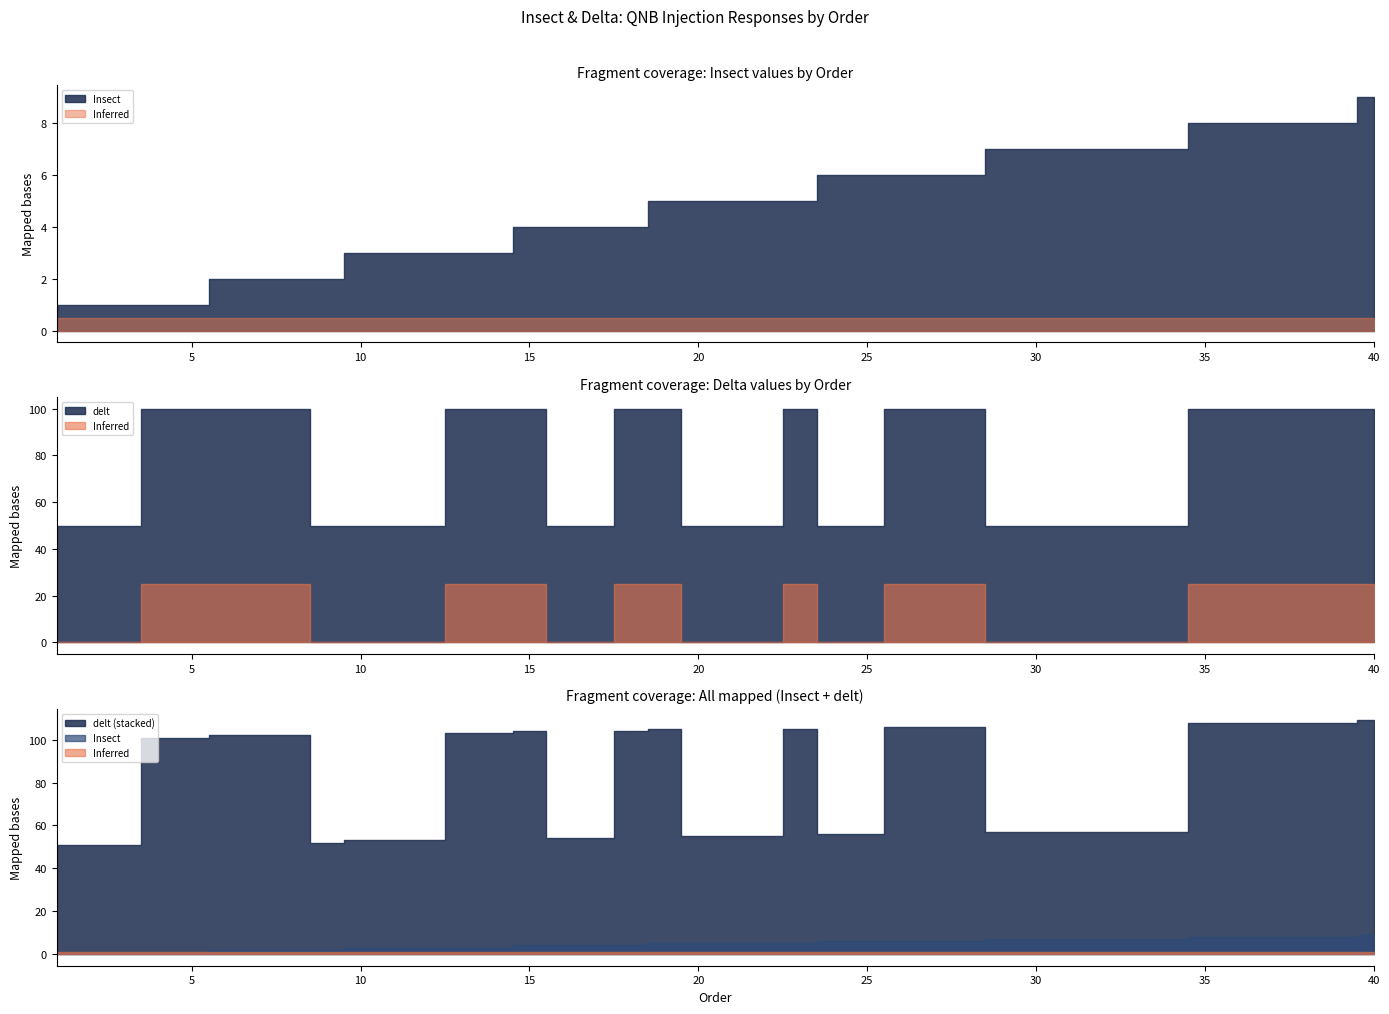

Count the number of categories in the chart.

40